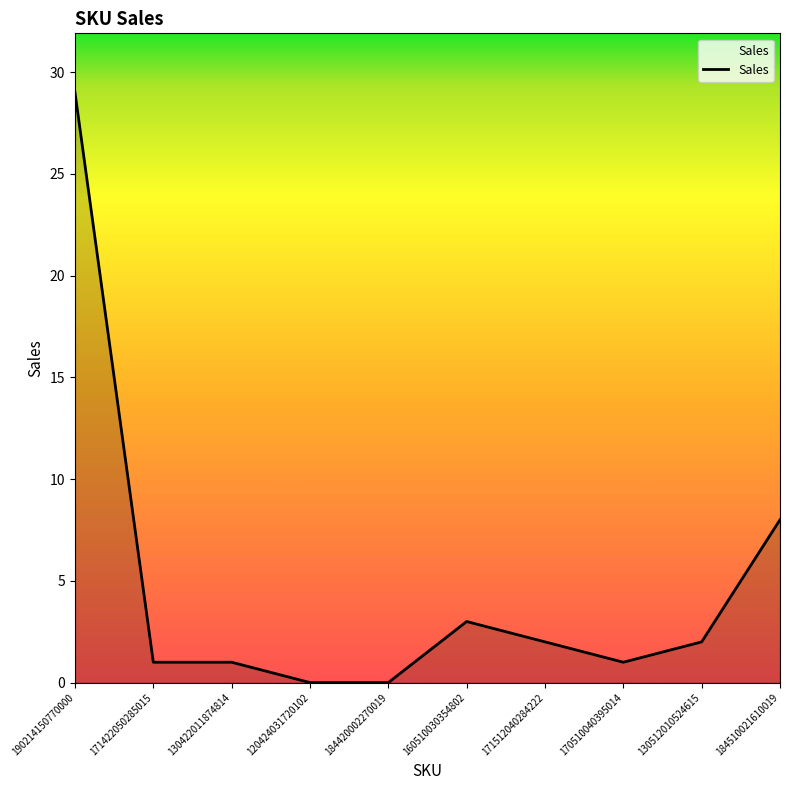

Is it true that the value at 170510040395014 is 1?

True